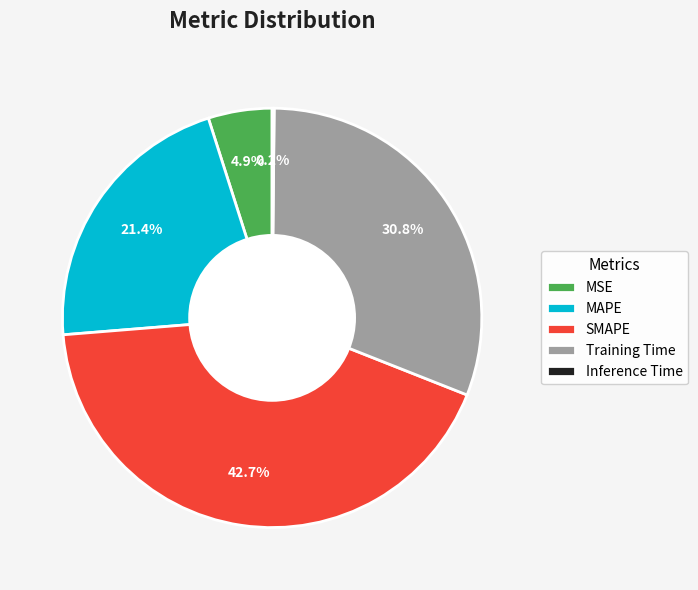

The MAPE slice represents 29% of the pie. True or false?

False